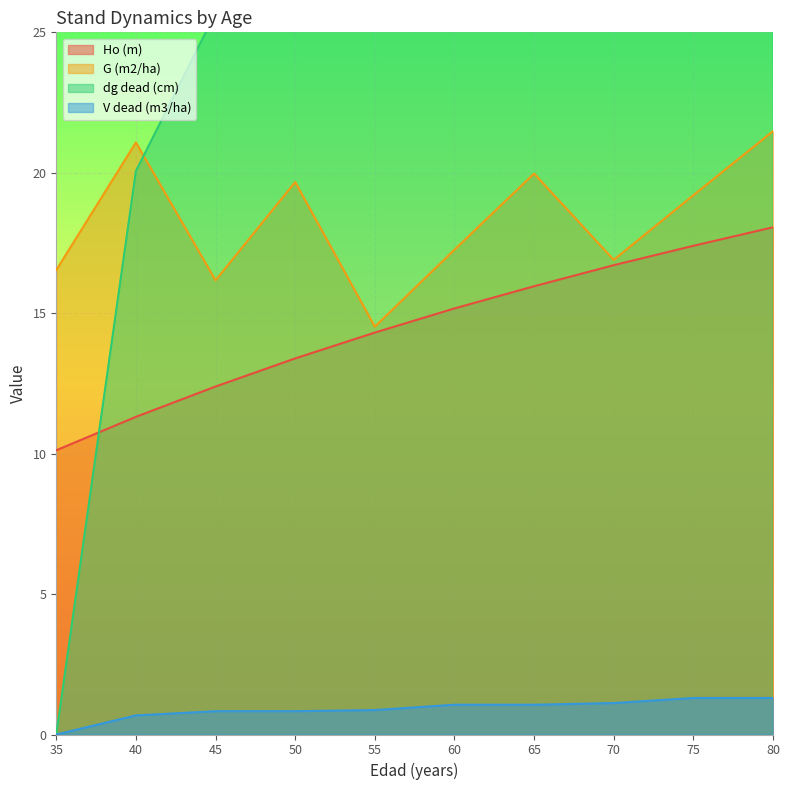

List the labels in order of G (m2/ha) value, smallest first.

55, 45, 35, 70, 60, 75, 50, 65, 40, 80